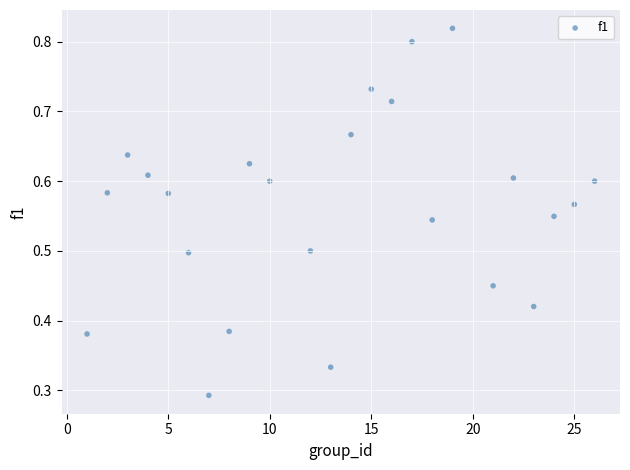

What is the range of X values (max minus min)?

25.0